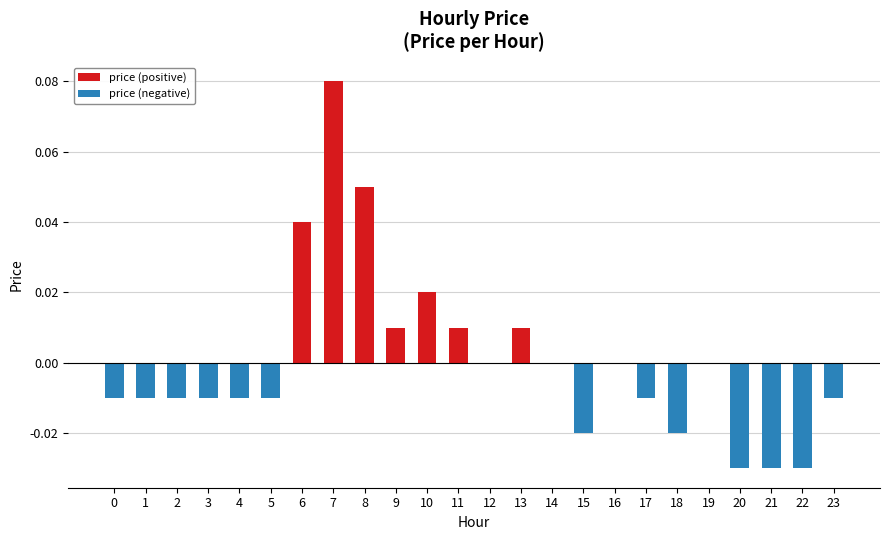

Reading right to left, list all the values displayed in this chart.

price (positive): 0.0	0.0	0.0	0.0	0.0	0.0	0.0	0.0	0.0	0.0	0.0	0.0	0.0	0.0	0.0	0.1	0.1	0.0	0.0	0.0	0.0	0.0	0.0	0.0
price (negative): -0.0	-0.0	-0.0	-0.0	0.0	-0.0	-0.0	0.0	-0.0	0.0	0.0	0.0	0.0	0.0	0.0	0.0	0.0	0.0	-0.0	-0.0	-0.0	-0.0	-0.0	-0.0